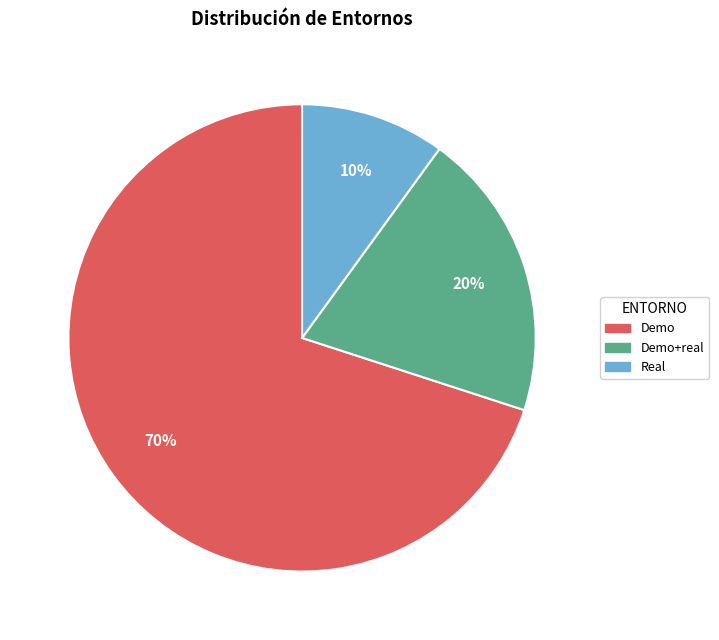

To the nearest percent, what portion does Demo represent?

70%